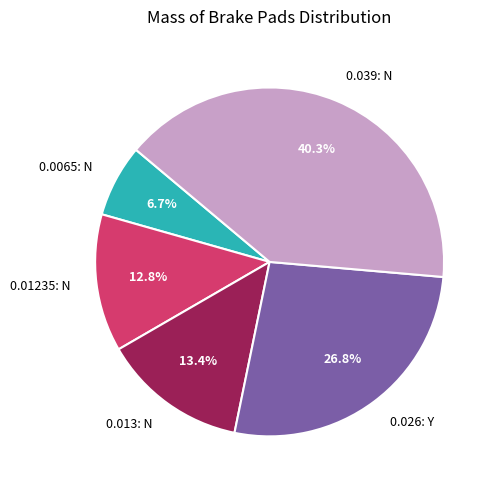

Is it true that 0.0065 is 1% of the pie?

False